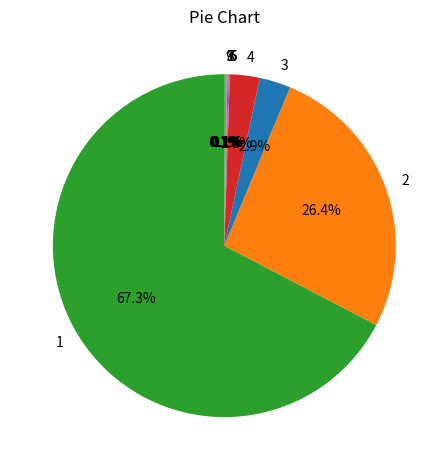

Is there a majority slice in this chart?

Yes